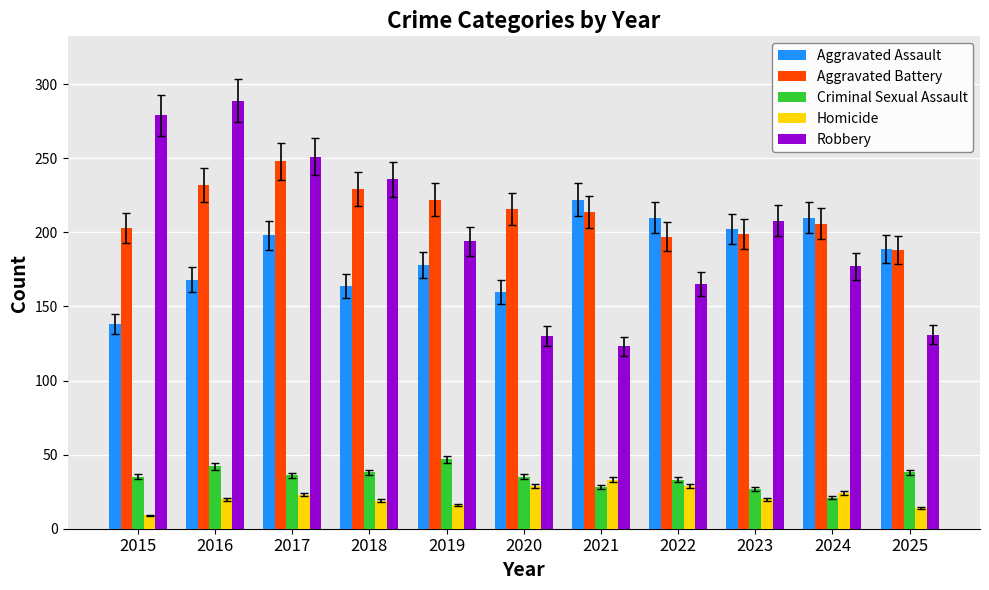

How many distinct data groups are displayed?

5